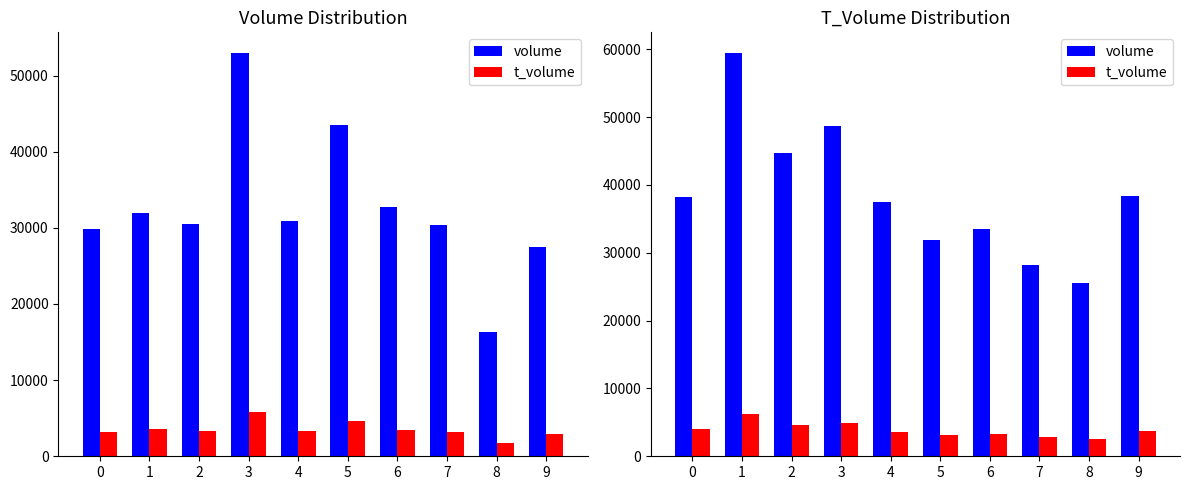

List the series in order of their peak value, lowest first.

t_volume, volume